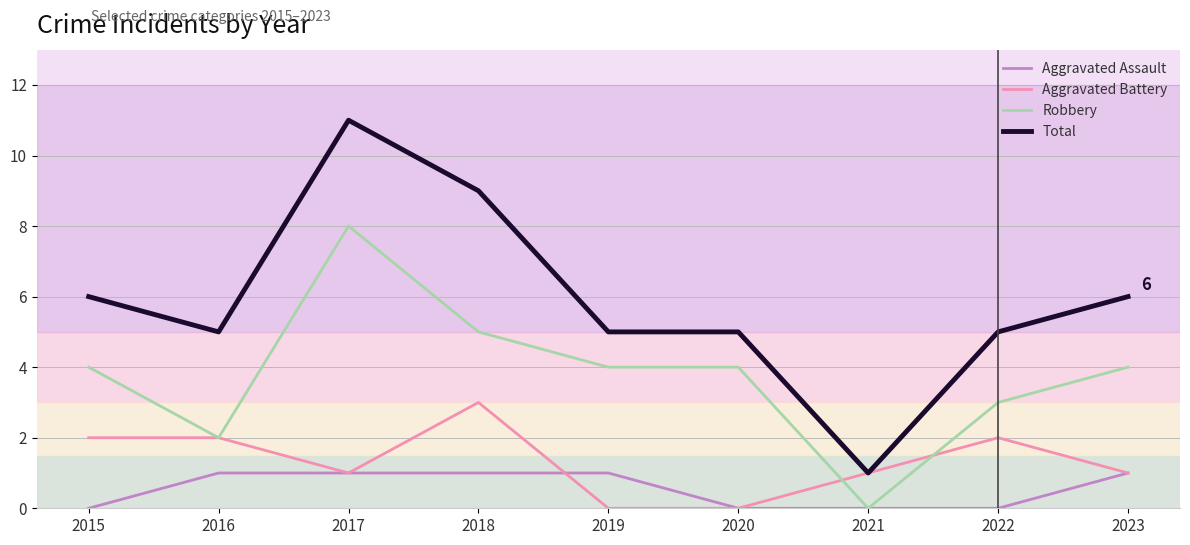

Which series changed the most between 2018 and 2021?

Total